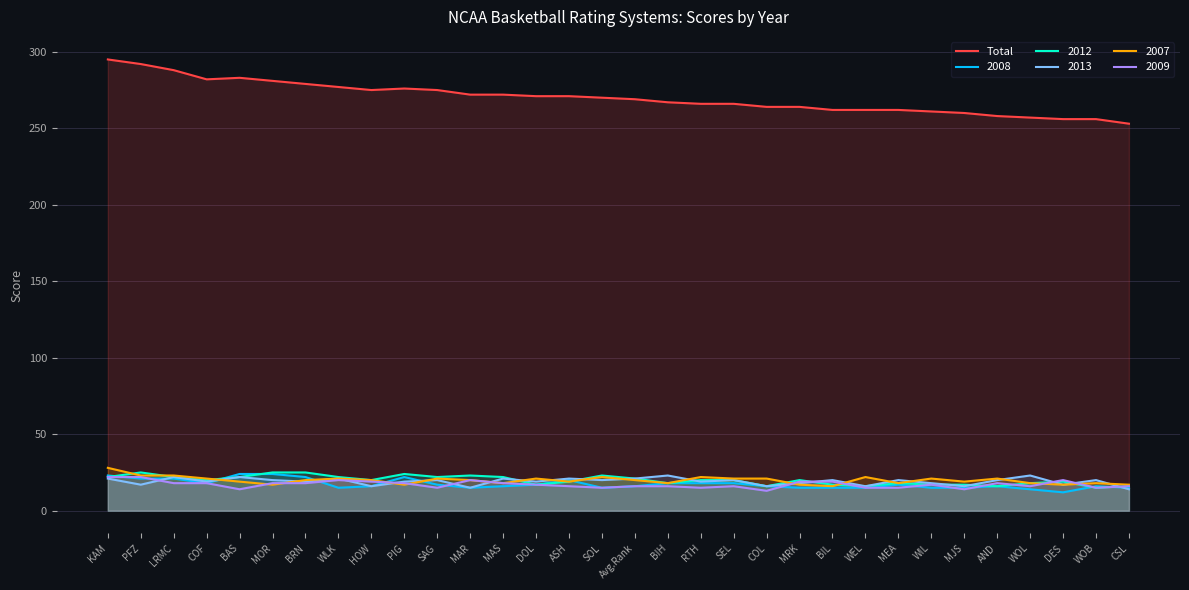

At which label is the value closest to 274?

HOW